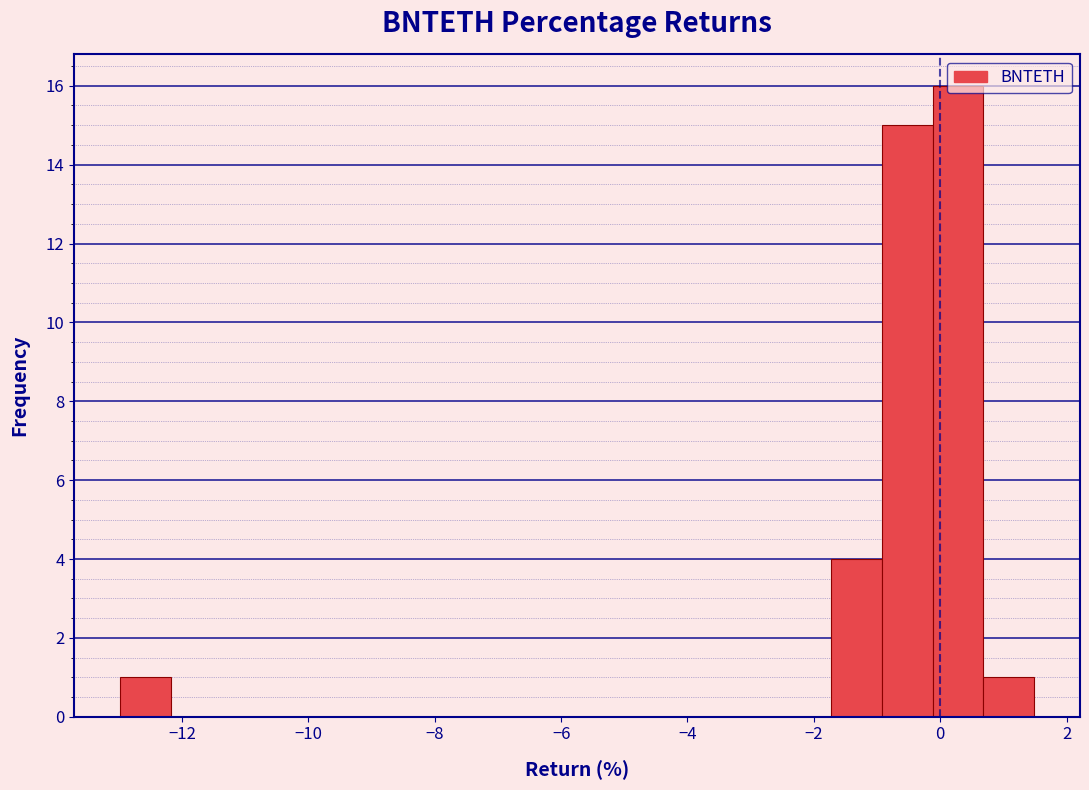

Reading left to right, transcribe this chart: for each bar, give the range it covers on the x-axis and its height. Neither the bar edges nor the heights are printed on the chart, so give them approximately, as read against the axes.

-13.0 to -12.2: 1
-12.2 to -11.4: 0
-11.4 to -10.6: 0
-10.6 to -9.8: 0
-9.8 to -9.0: 0
-9.0 to -8.2: 0
-8.2 to -7.4: 0
-7.4 to -6.6: 0
-6.6 to -5.8: 0
-5.8 to -5.0: 0
-5.0 to -4.2: 0
-4.2 to -3.4: 0
-3.4 to -2.6: 0
-2.6 to -1.8: 0
-1.8 to -1.0: 4
-1.0 to -0.2: 15
-0.2 to 0.6: 16
0.6 to 1.4: 1